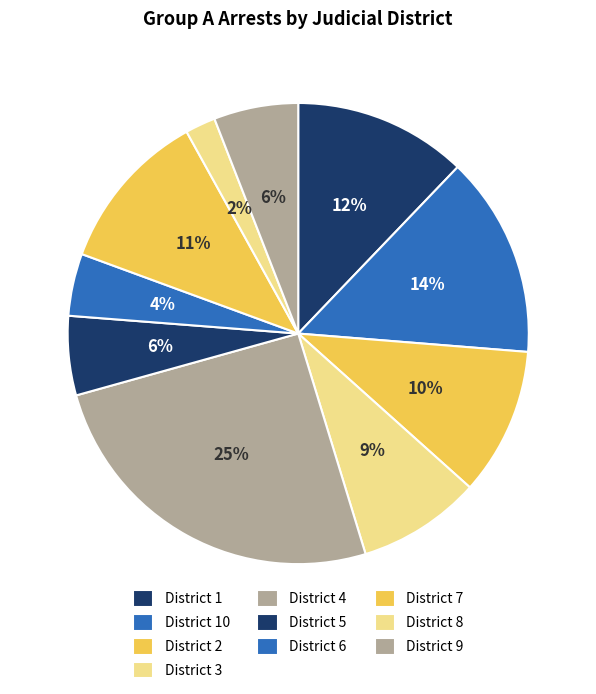

Rank the categories by value from highest to lowest.

District 4, District 10, District 1, District 7, District 2, District 3, District 9, District 5, District 6, District 8